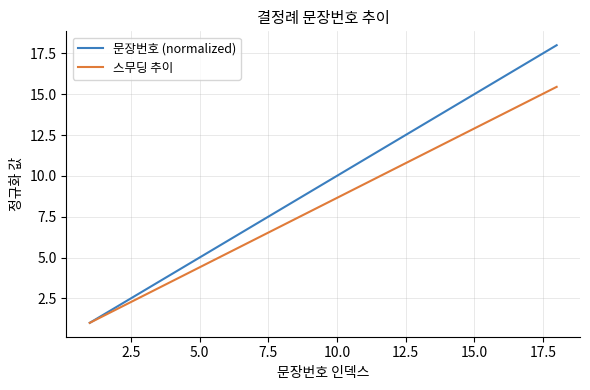

What is the difference between the second highest and minimum values in the 문장번호 (normalized) series?

16.0